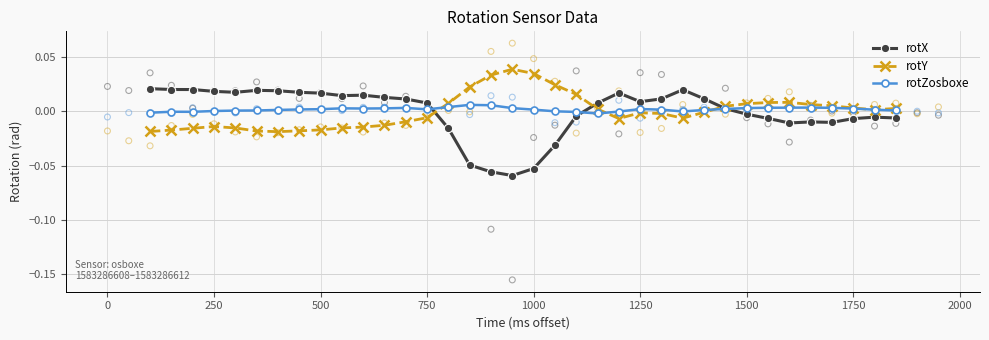

The rotZosboxe series shows 0.0 at 250. True or false?

True